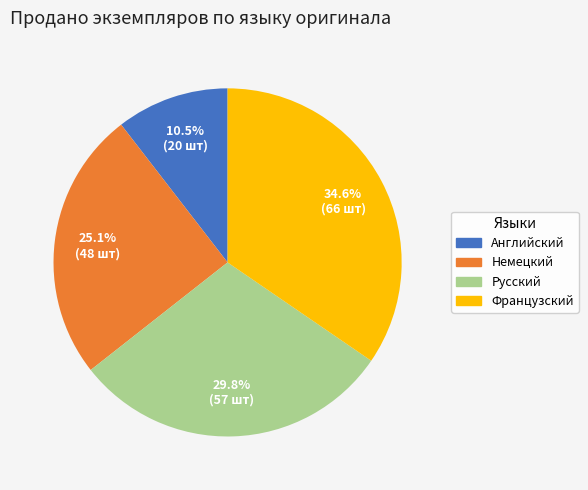

Which slice is the smallest?

Английский